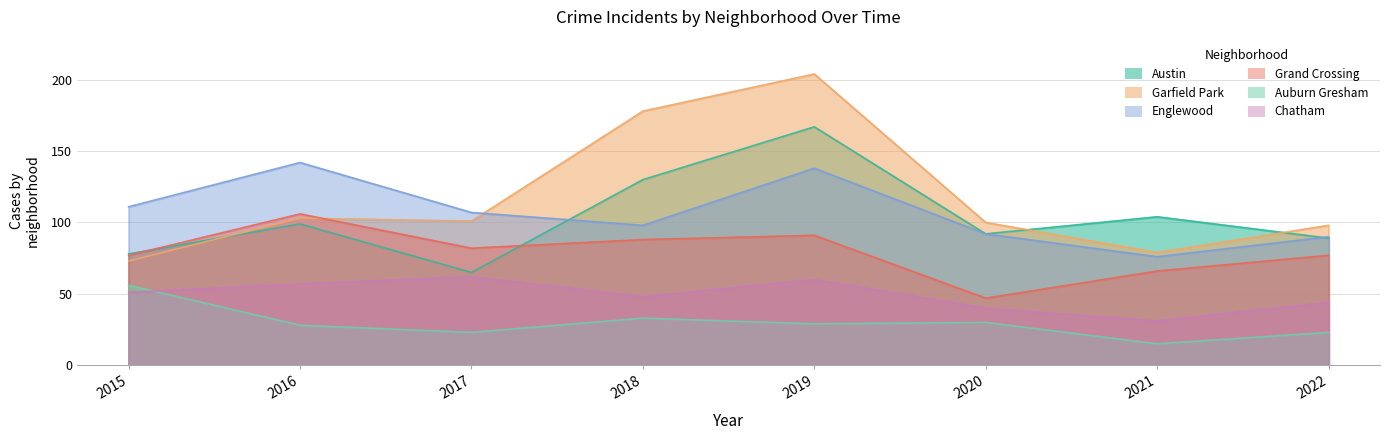

At which category does Grand Crossing reach its first local peak?

2016